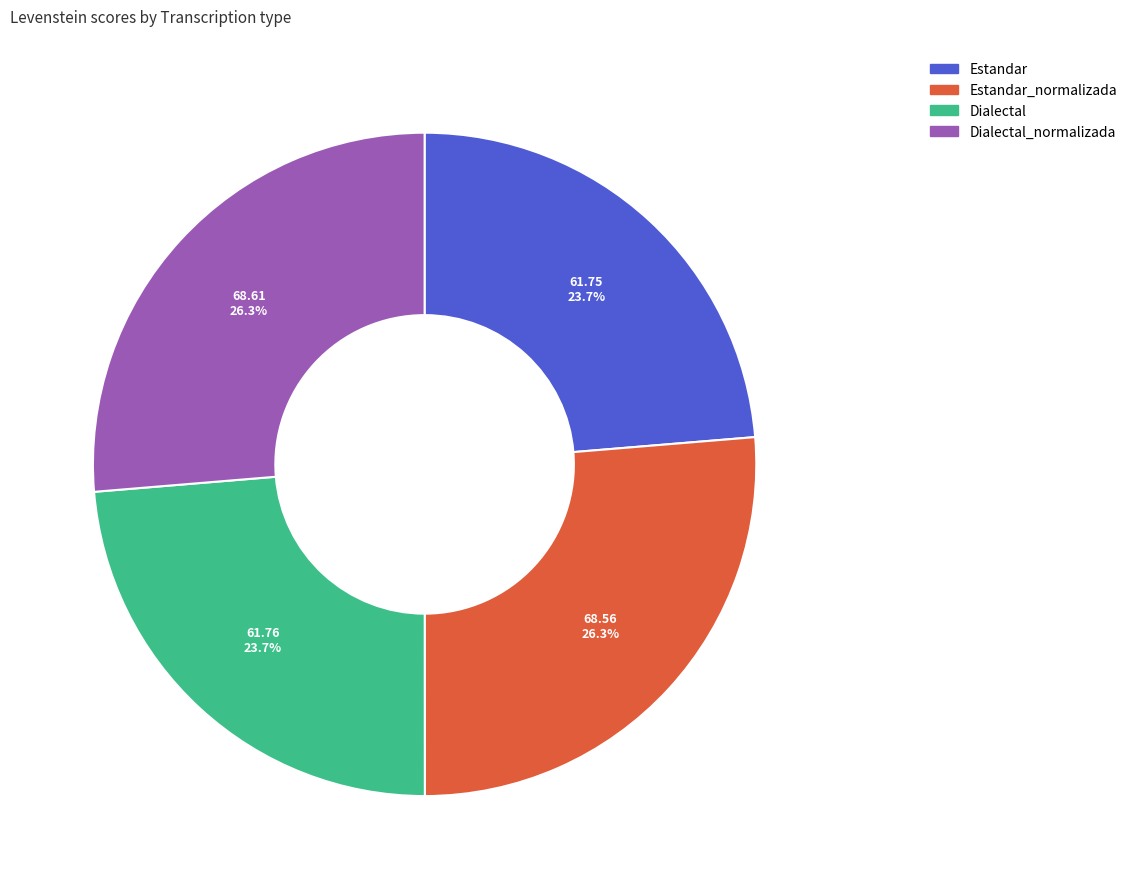

Does any single category account for the majority?

No